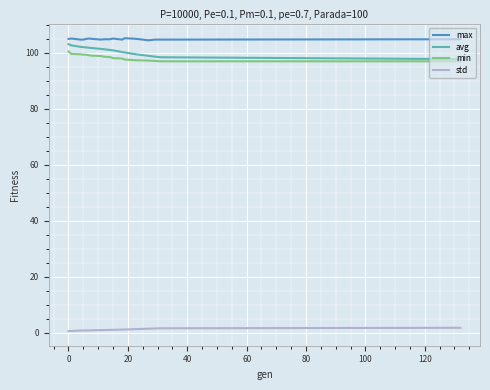

What is the maximum value shown in the chart?

105.2